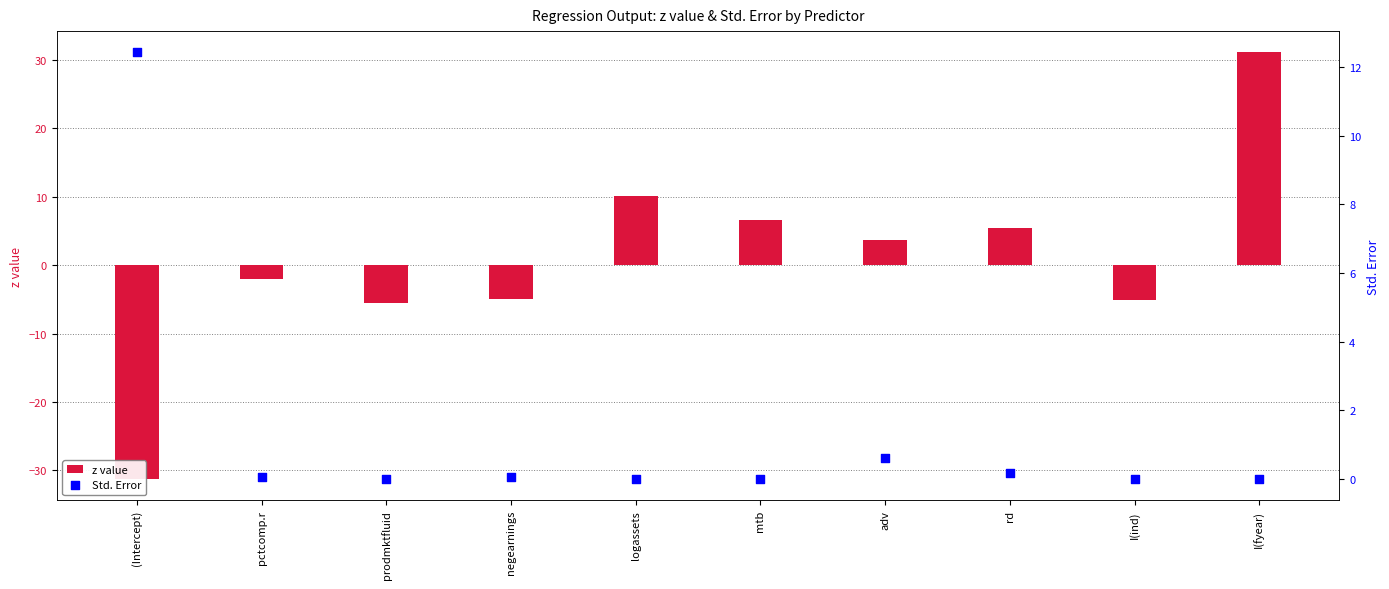

Which series has the largest total across all categories?

Std. Error